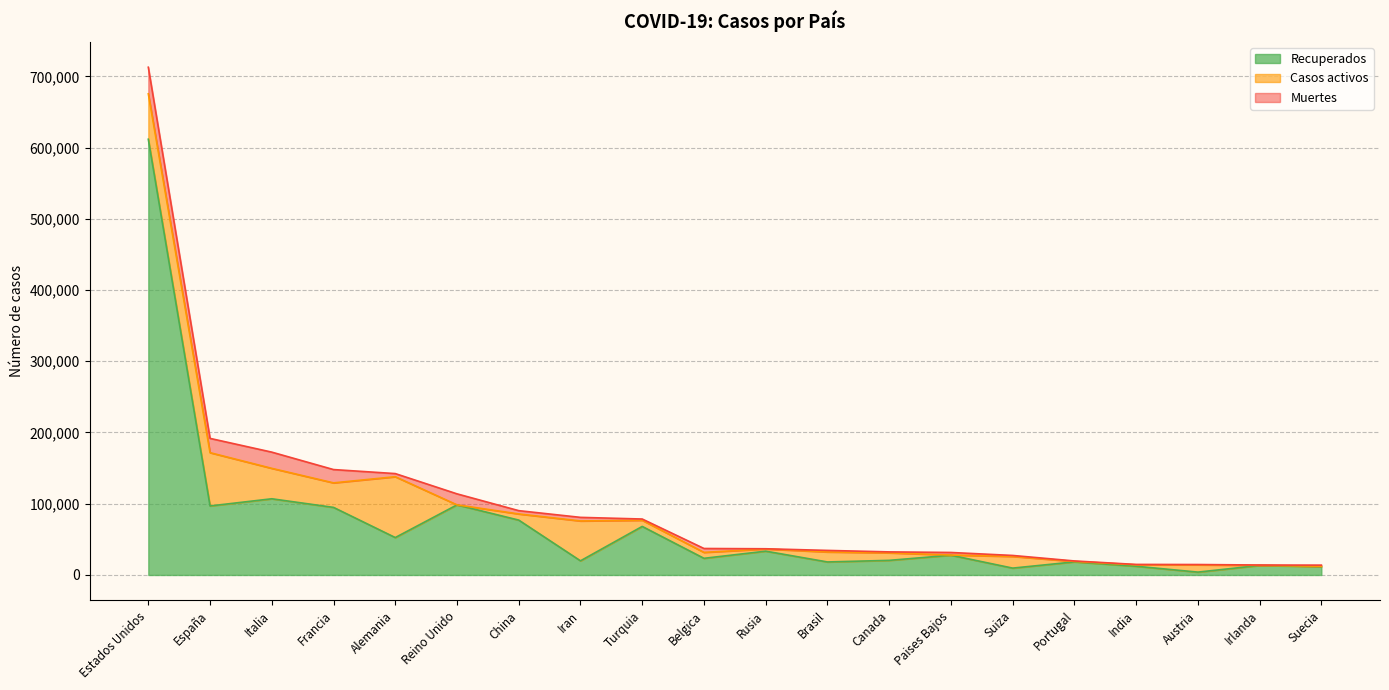

What position from the left is Belgica?

10